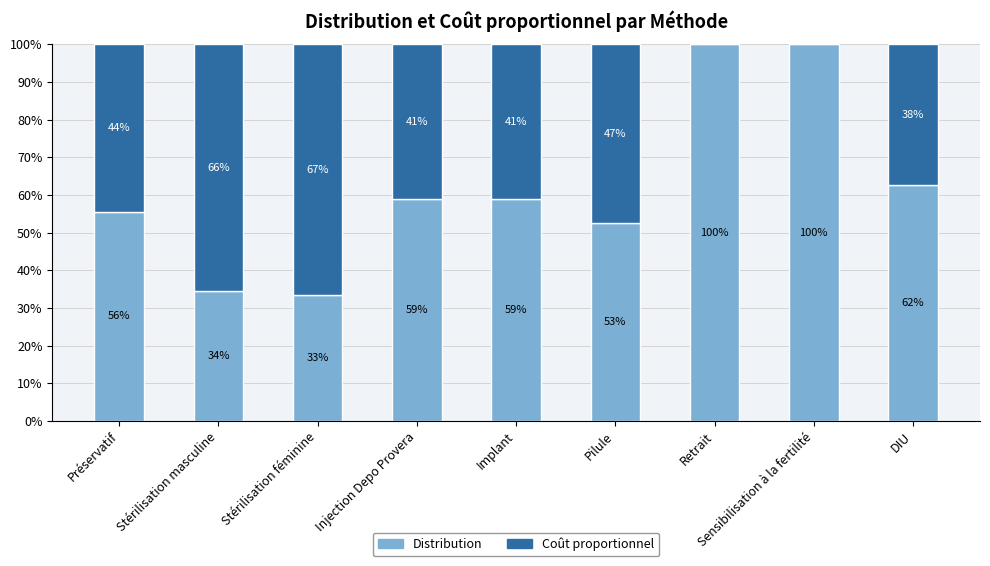

Is it true that Coût proportionnel equals 65.5 at Stérilisation masculine?

True